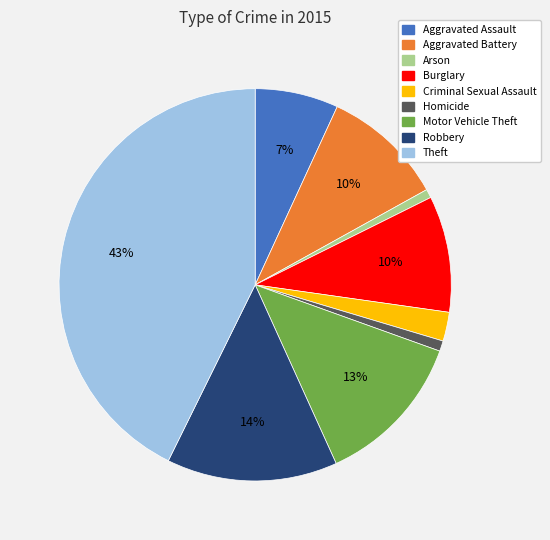

Combined, do Aggravated Battery and Homicide account for over 50%?

No